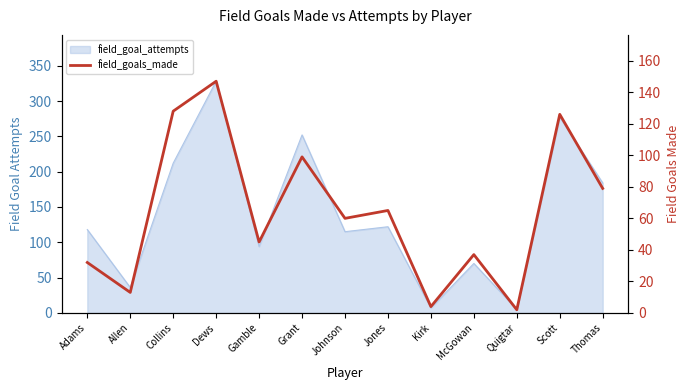

What is the difference between the maximum and second lowest values?

143